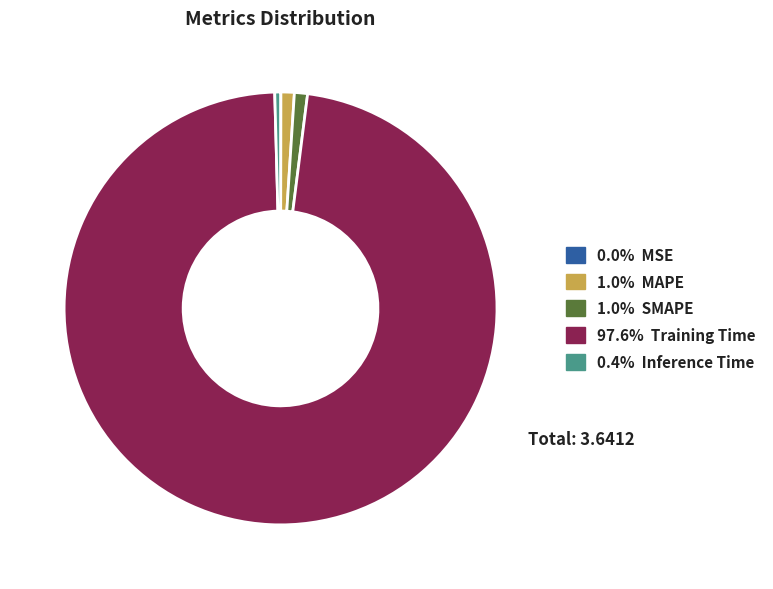

Is there a majority slice in this chart?

Yes